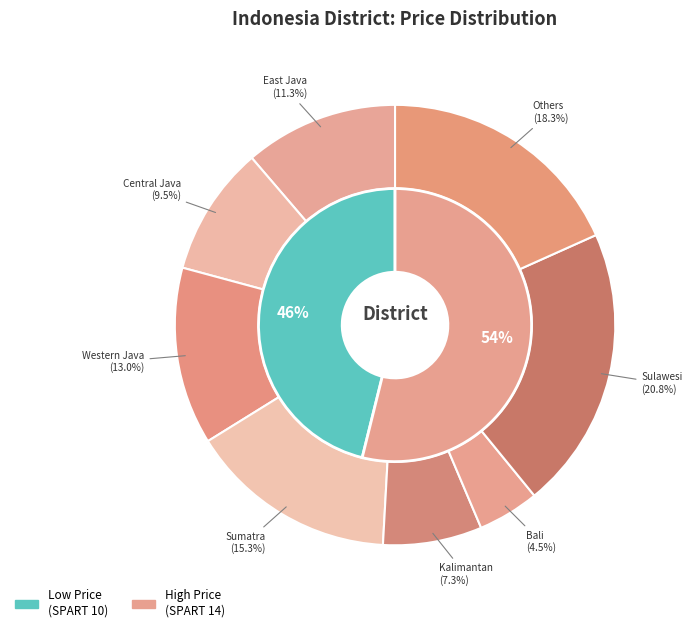

Approximately how many times larger is the value at Sumatra compared to Central Java?

1.6